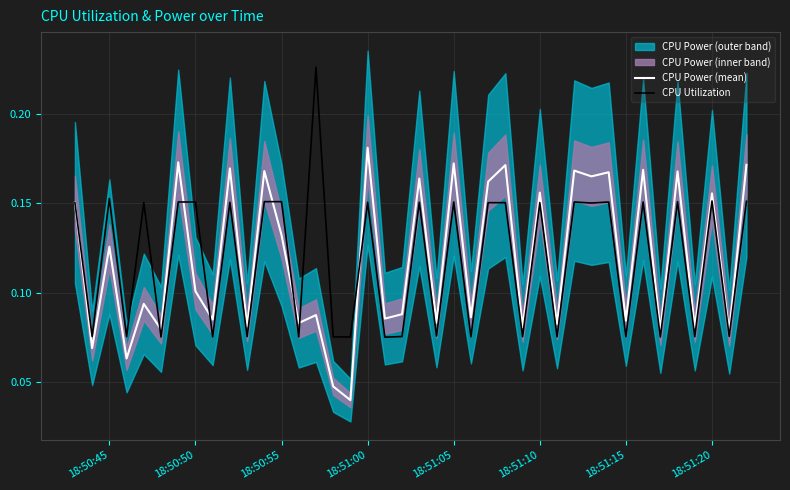

Rank the series by their maximum value, from highest to lowest.

CPU Utilization, CPU Power (mean)